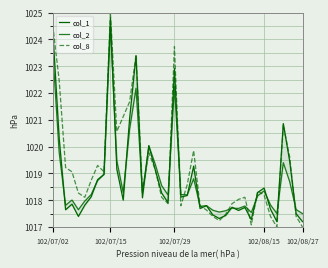

At how many categories does at least one series exceed 1024?

2